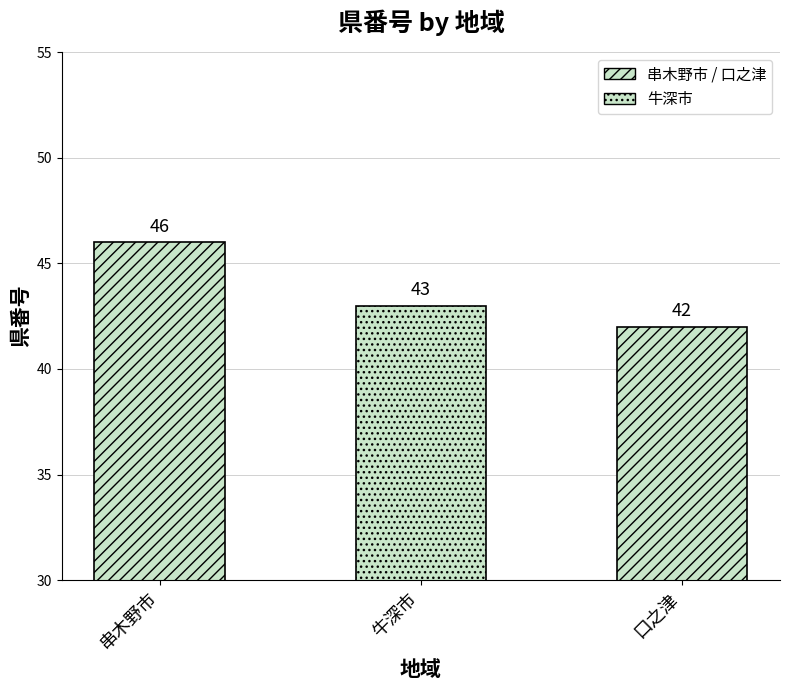

What position from the left is 口之津?

3